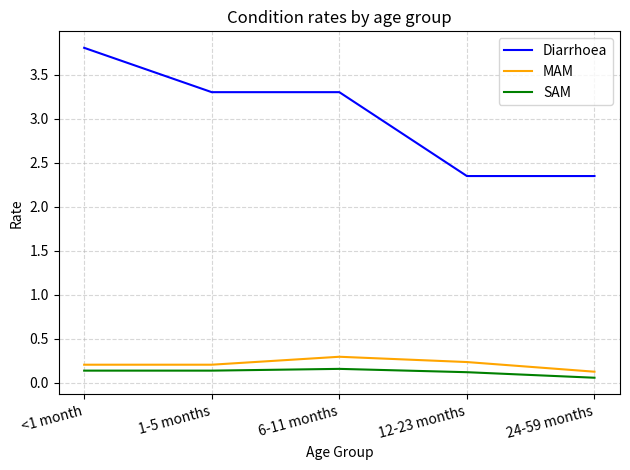

Which series has the largest total across all categories?

Diarrhoea